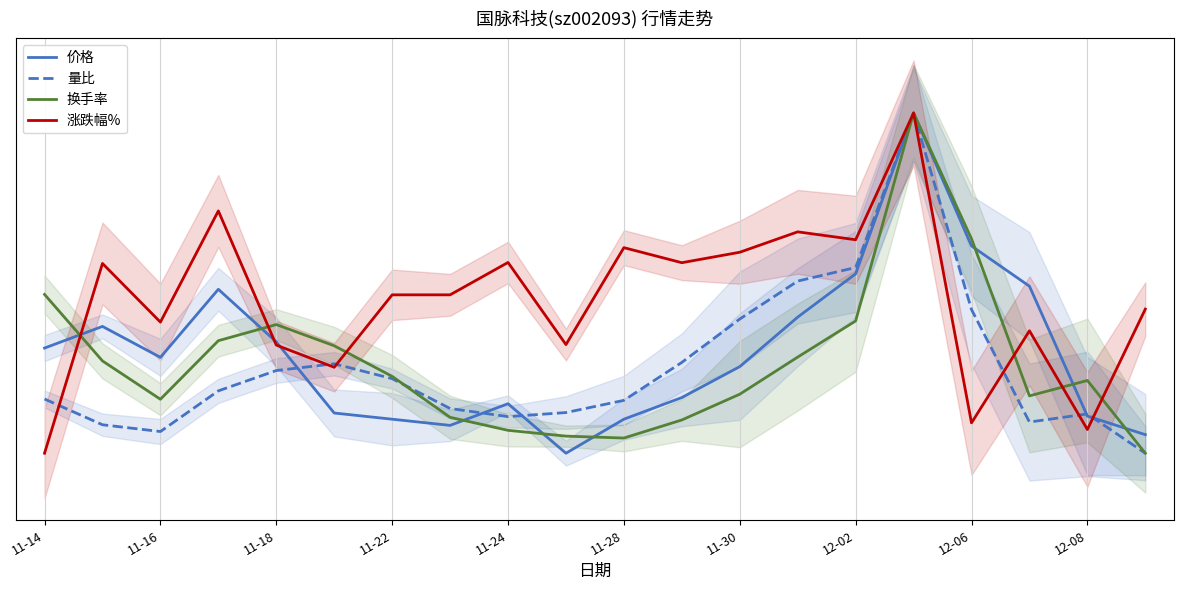

Does the chart have visible grid lines?

Yes